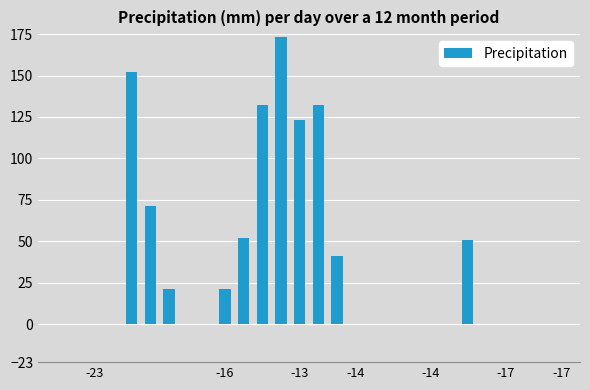

What is the maximum value shown in the chart?

173